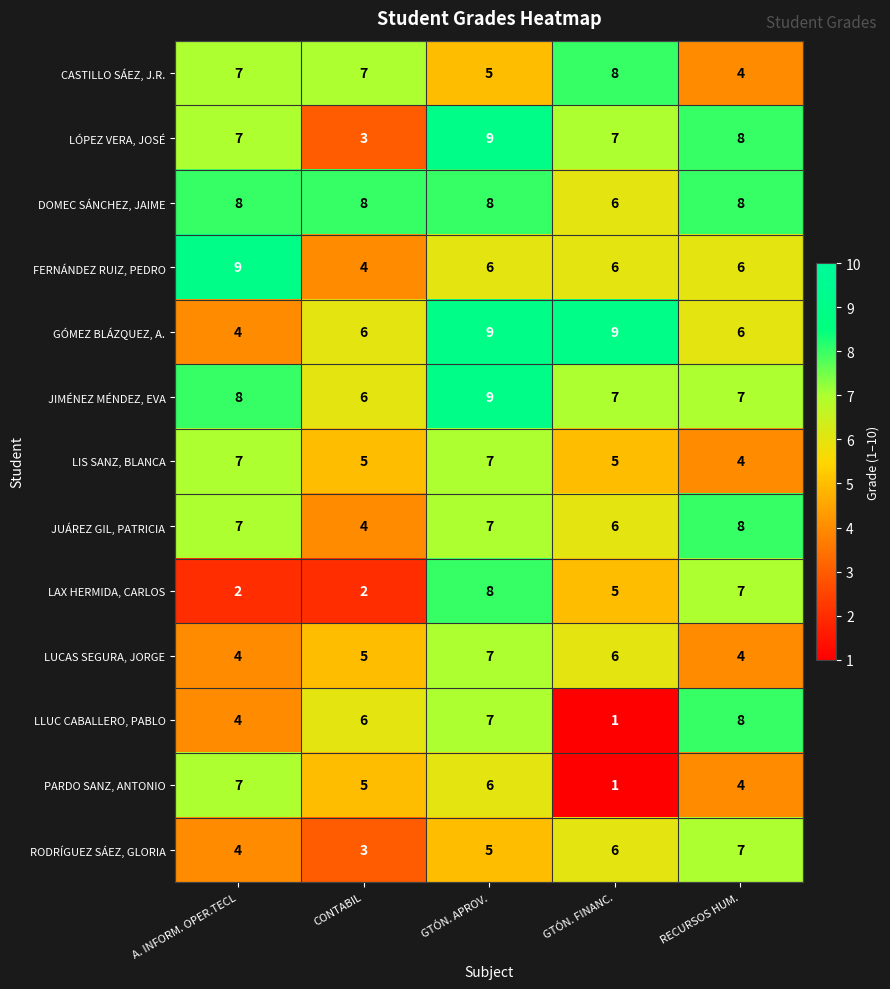

What is the sum of the LLUC CABALLERO, PABLO values at A. INFORM. OPER.TECL and CONTABIL?

10